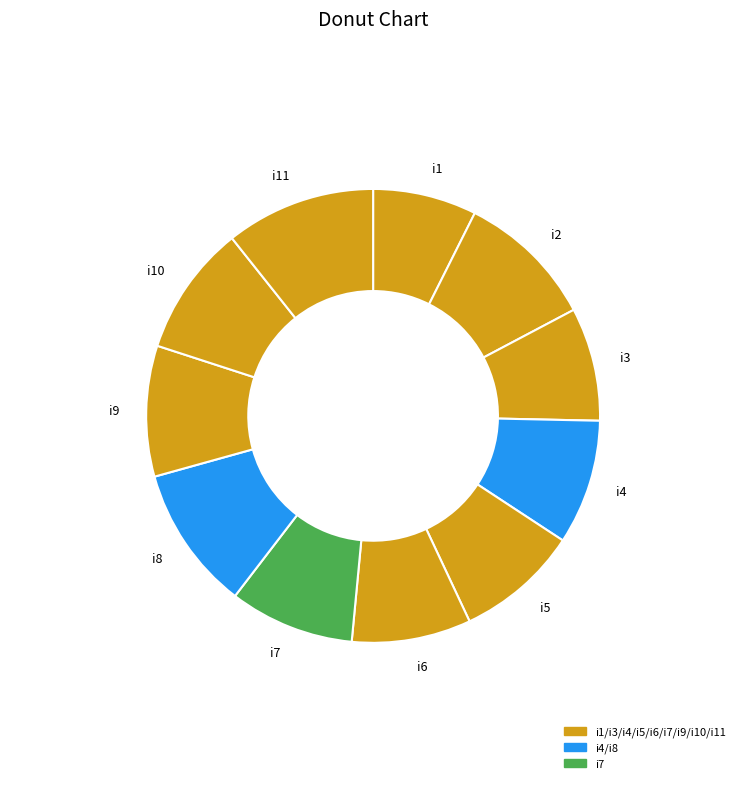

How many segments does this pie chart have?

11